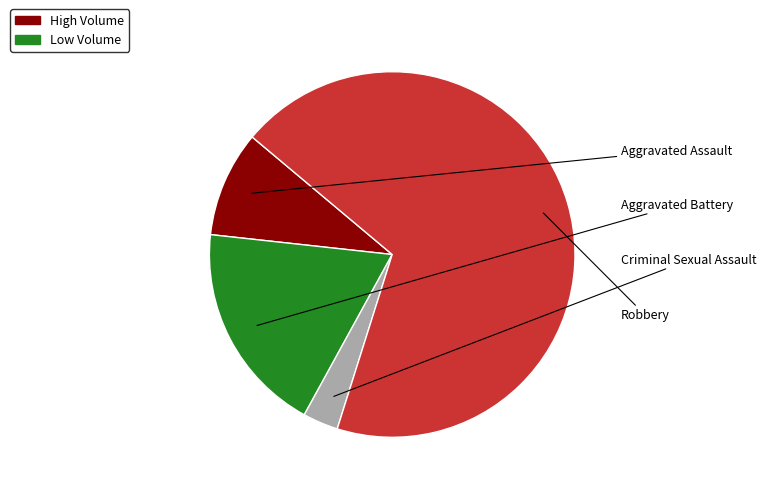

Does any single category account for the majority?

Yes